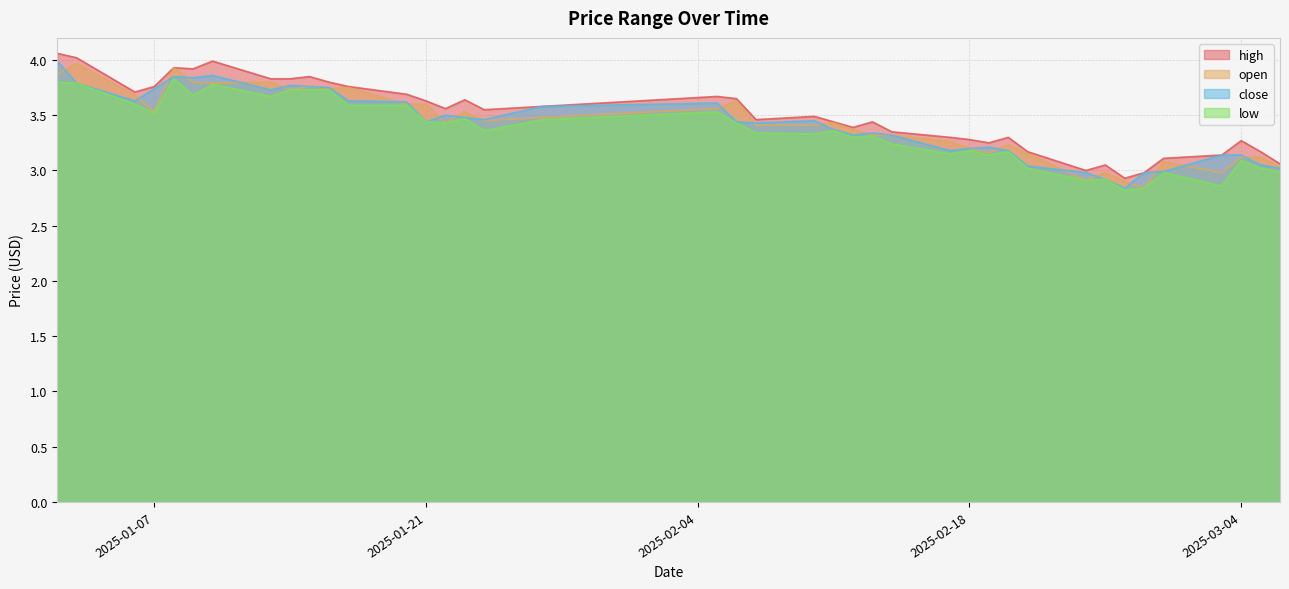

Which series changed the most between 2025-01-21 and 2025-02-18?

open